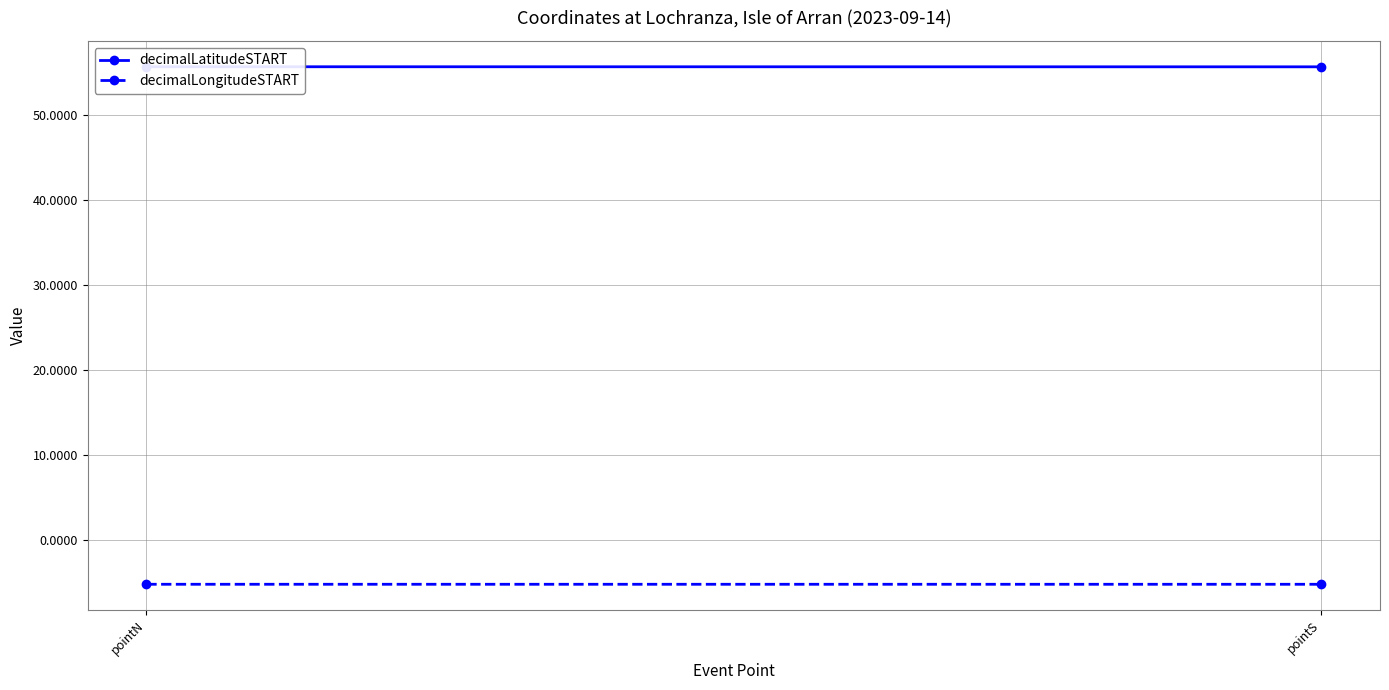

Read the decimalLongitudeSTART value at pointS.

-5.3